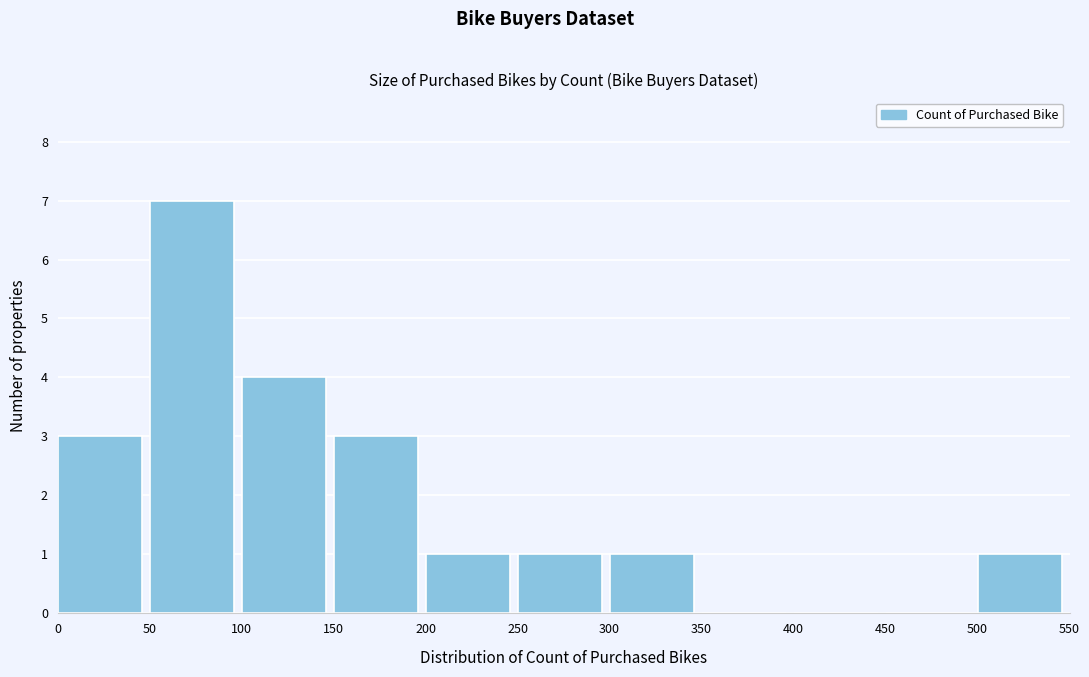

How tall is the bar that spans 250 to 300 on the x-axis? The values are not printed on the chart, so give them approximately, as read against the axis.

1